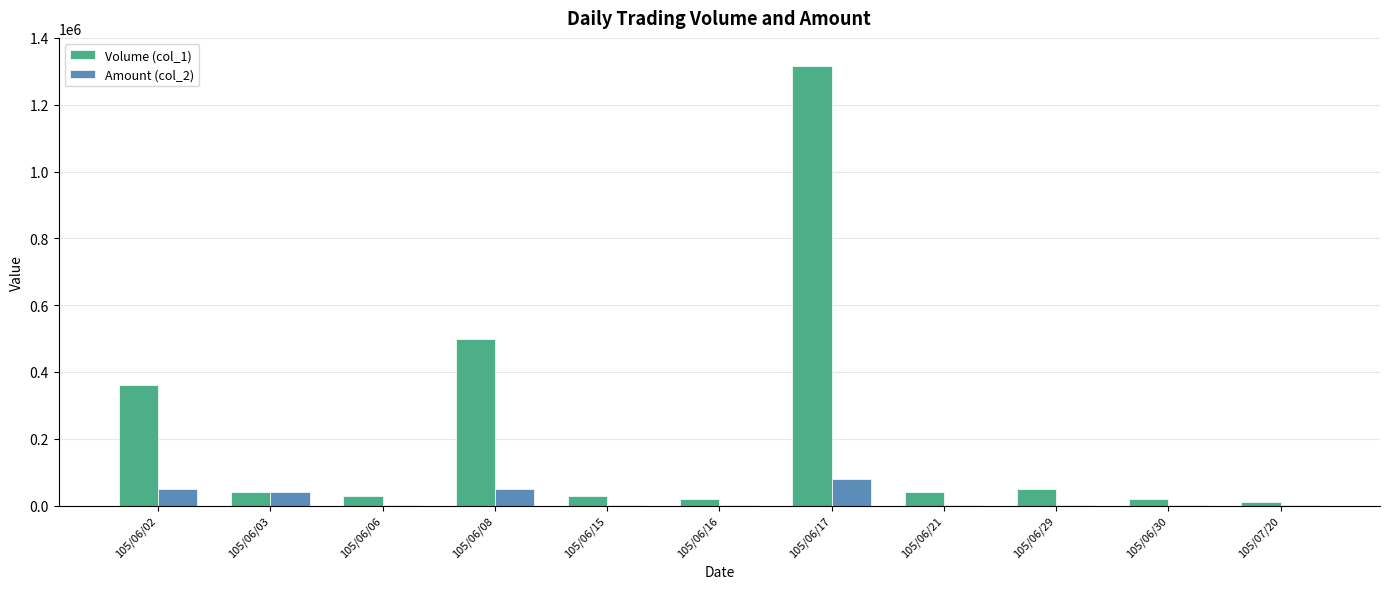

What is the sum of the Volume (col_1) values at 105/06/02 and 105/06/17?

1676000